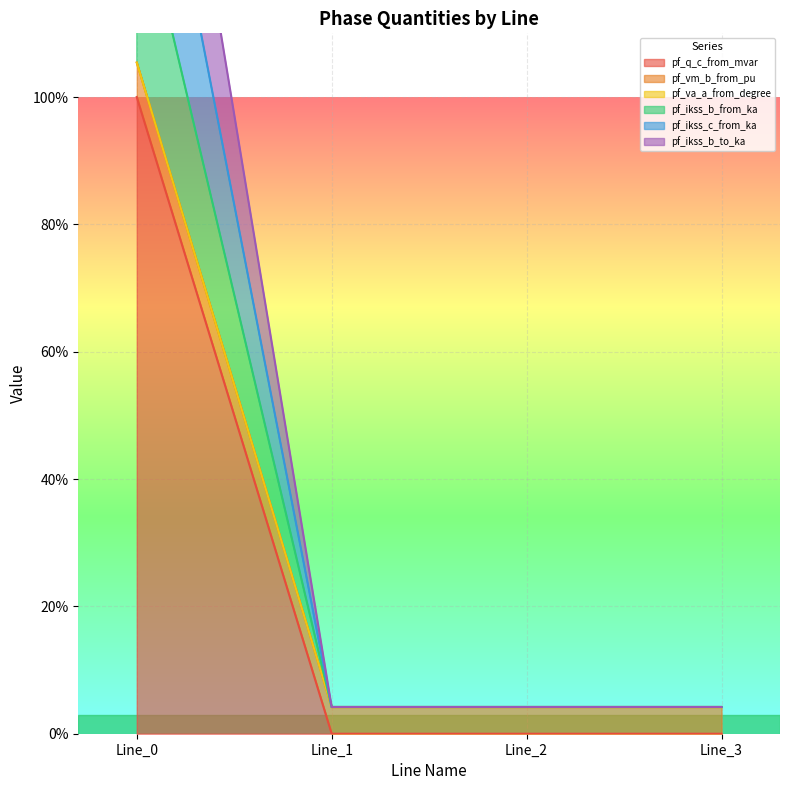

In pf_ikss_c_from_ka, how many points are higher than both neighbors (excluding endpoints)?

1